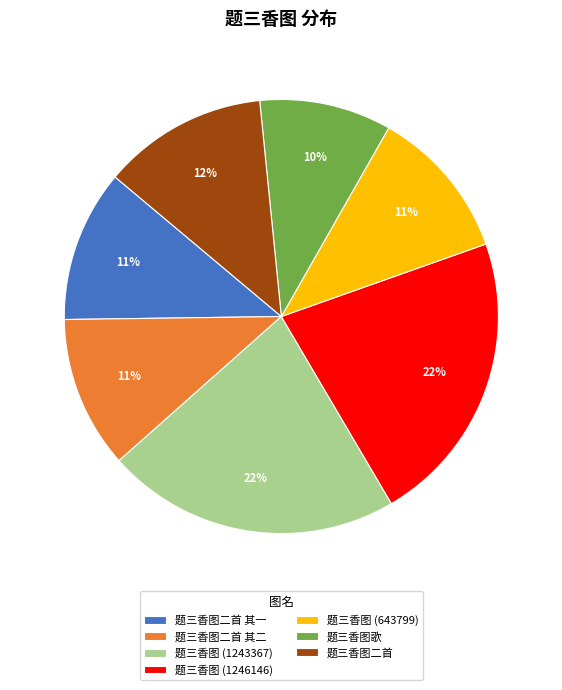

Does 题三香图 (643799) represent more than half of the total?

No